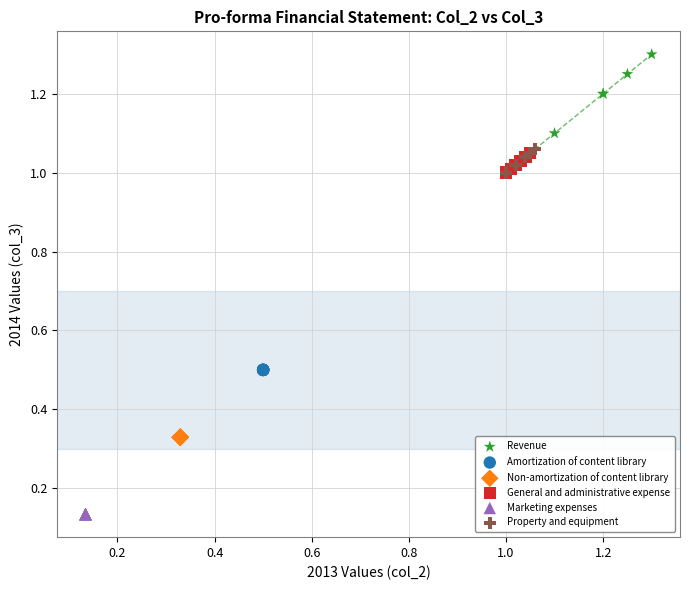

Which series reaches the minimum Y coordinate?

Marketing expenses